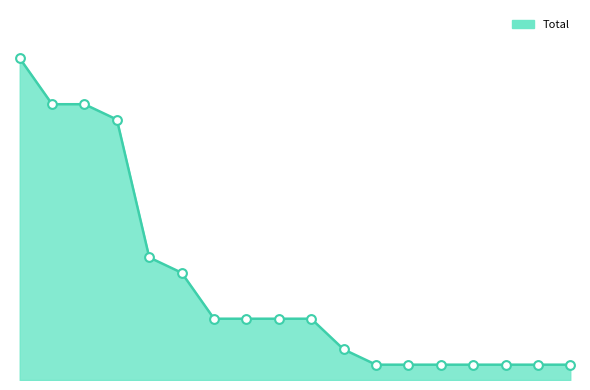

Does the chart have visible grid lines?

No